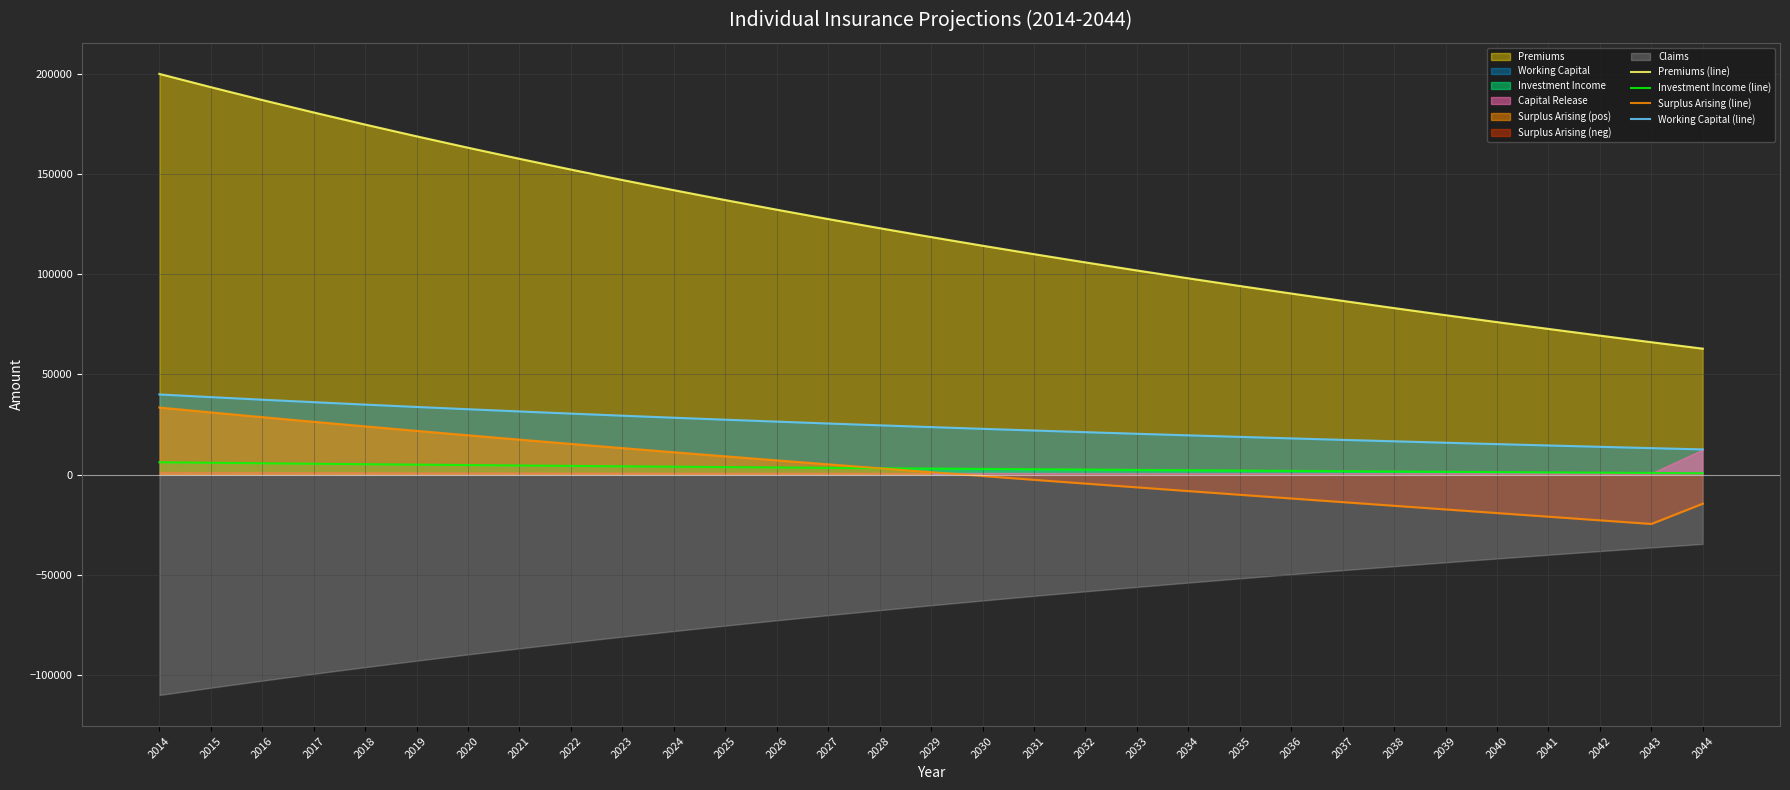

True or false: Surplus Arising (line) and Working Capital (line) intersect in this chart.

False